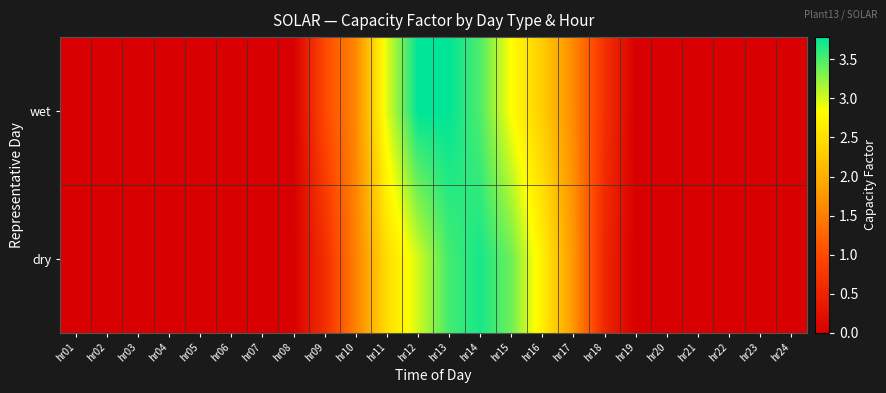

Which has a higher value, hr22 or hr12?

hr12